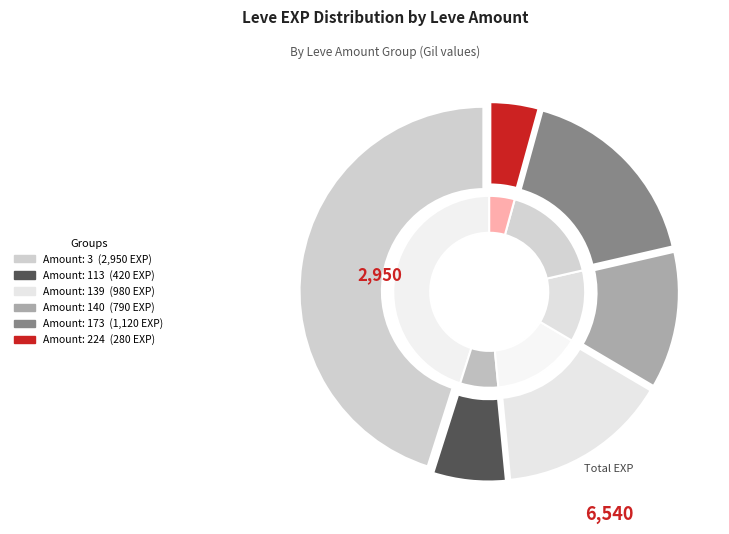

To the nearest percent, what is the combined percentage of 5 and 1?

11%